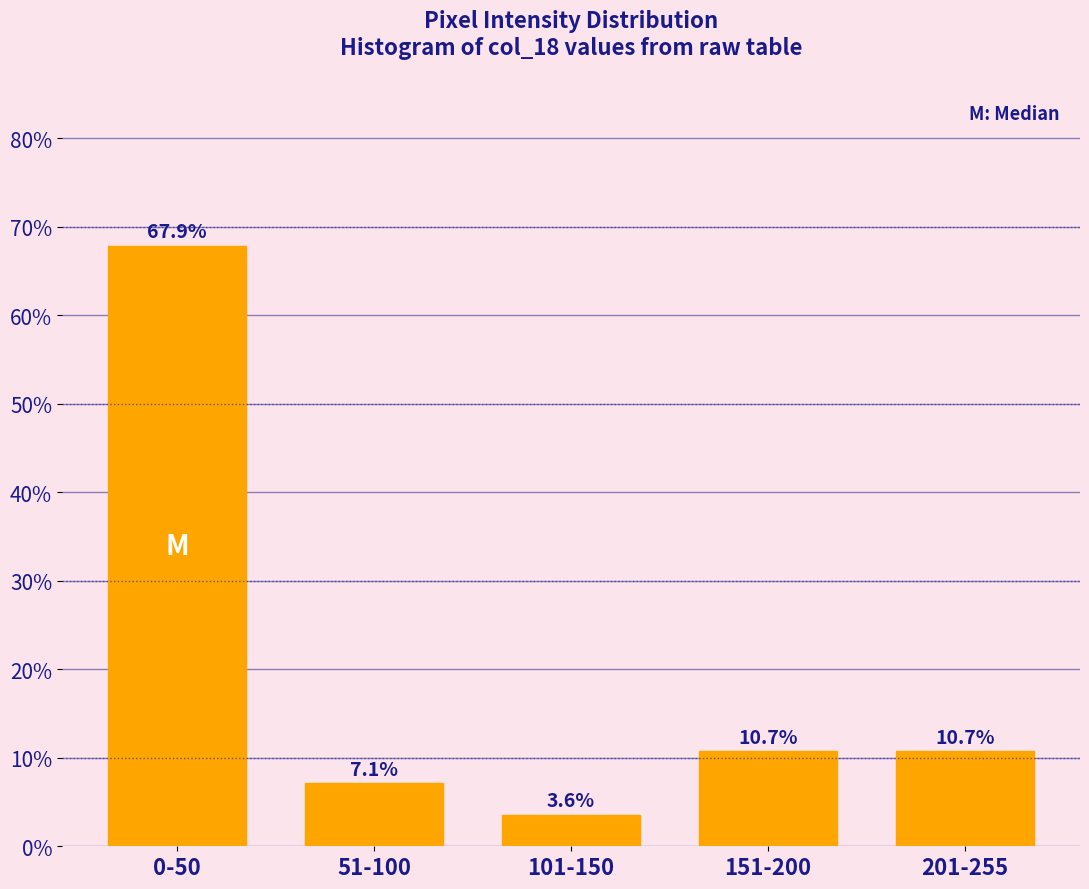

Reading right to left, what are all the values shown in this chart?

10.7	10.7	3.6	7.1	67.9